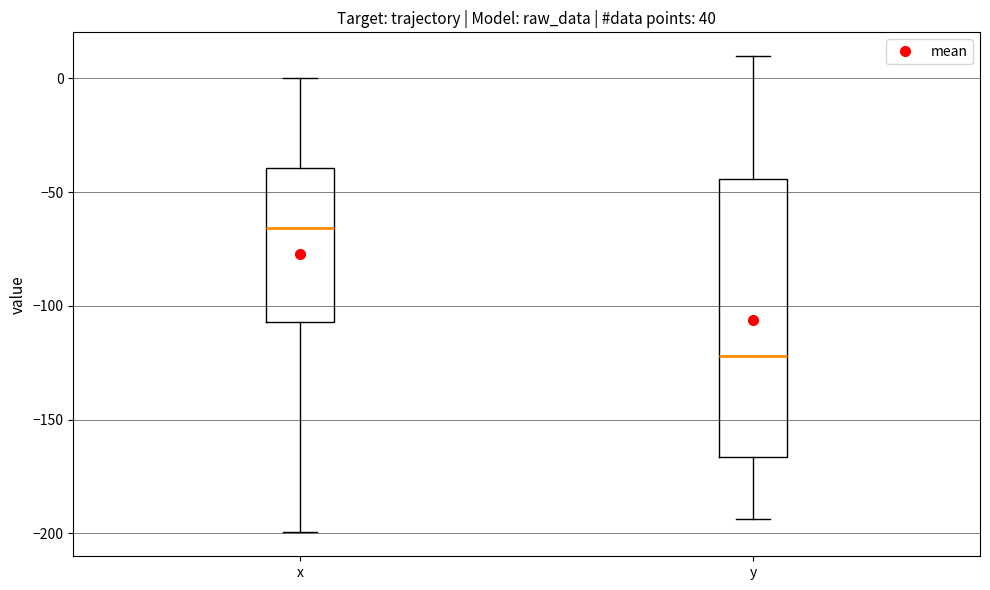

Where does the upper whisker of the box for x end on the y-axis? The values are not printed on the chart, so give them approximately, as read against the axis.

0